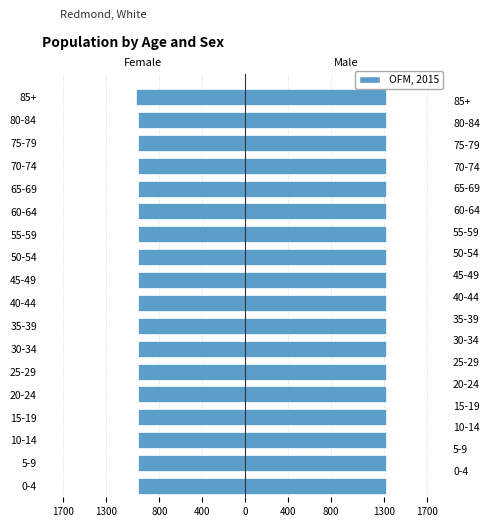

True or false: the data shows -655 at 25-29.

False